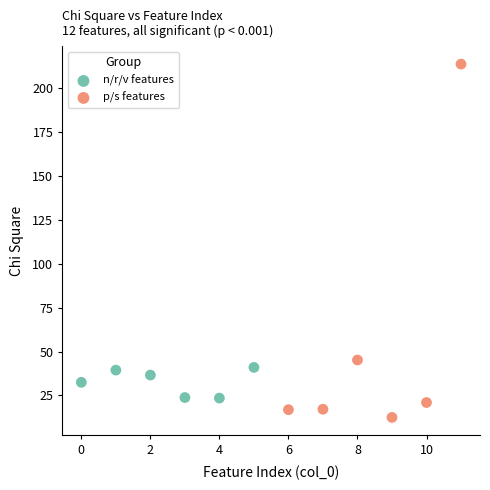

Which series has the largest Y range (max minus min)?

p/s features